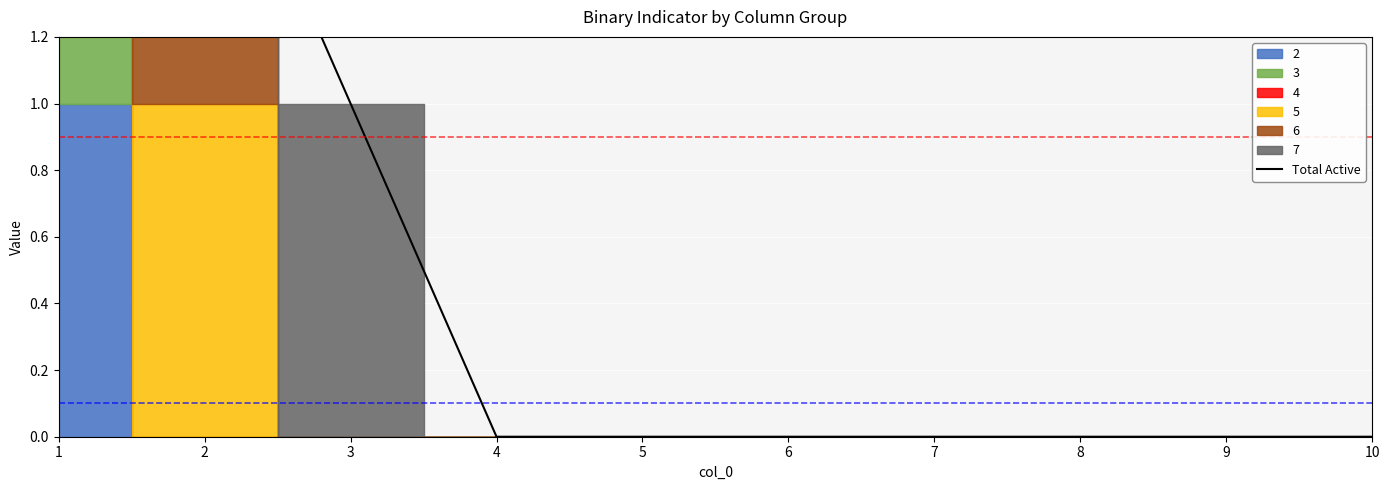

True or false: the data has more than 1 interior local peaks.

False